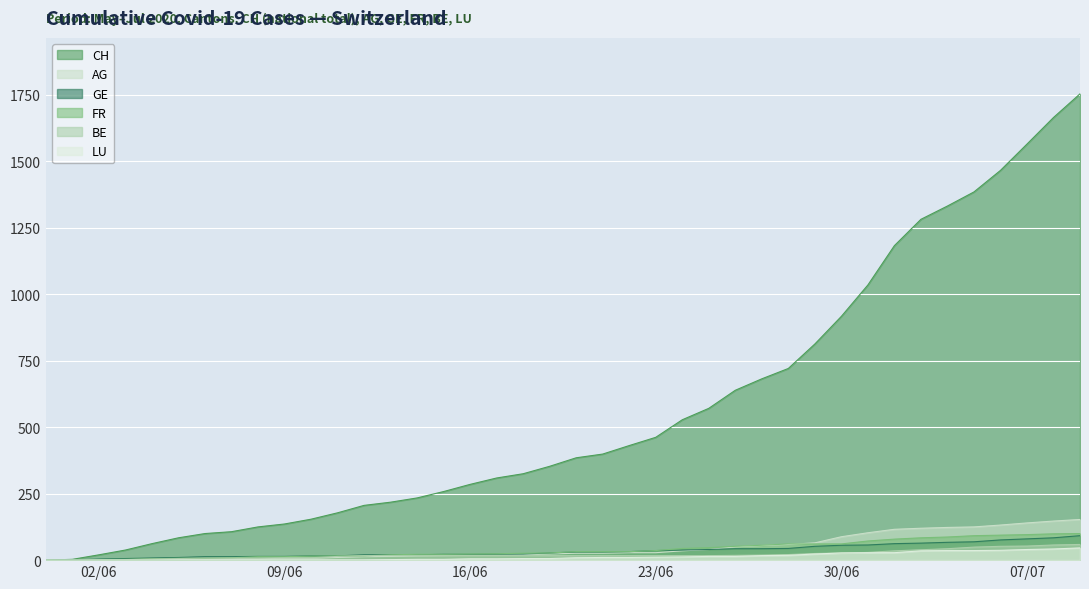

What value does the FR series have at 23/06, to the nearest 5?

35